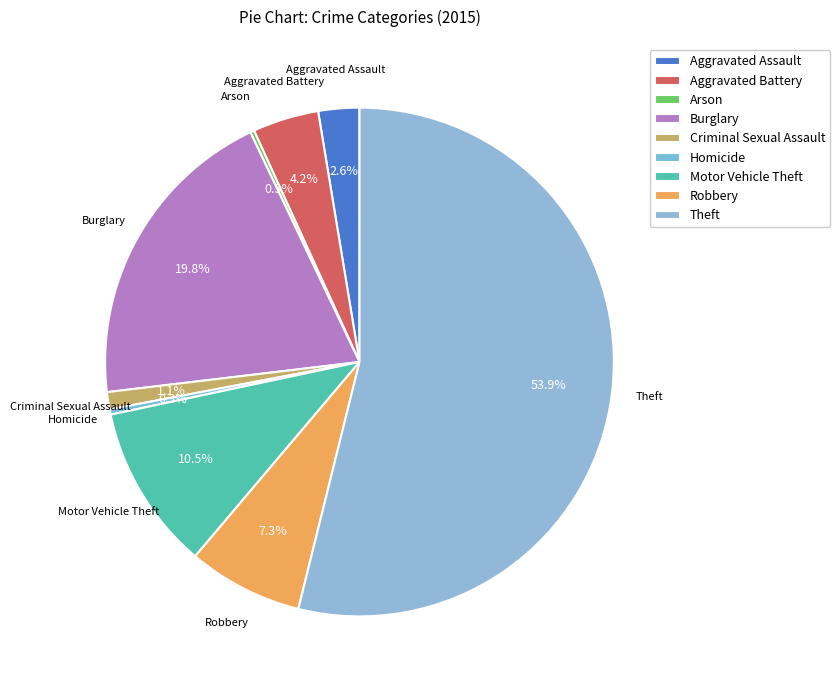

What is the total percentage of Burglary and Motor Vehicle Theft?

30.3%